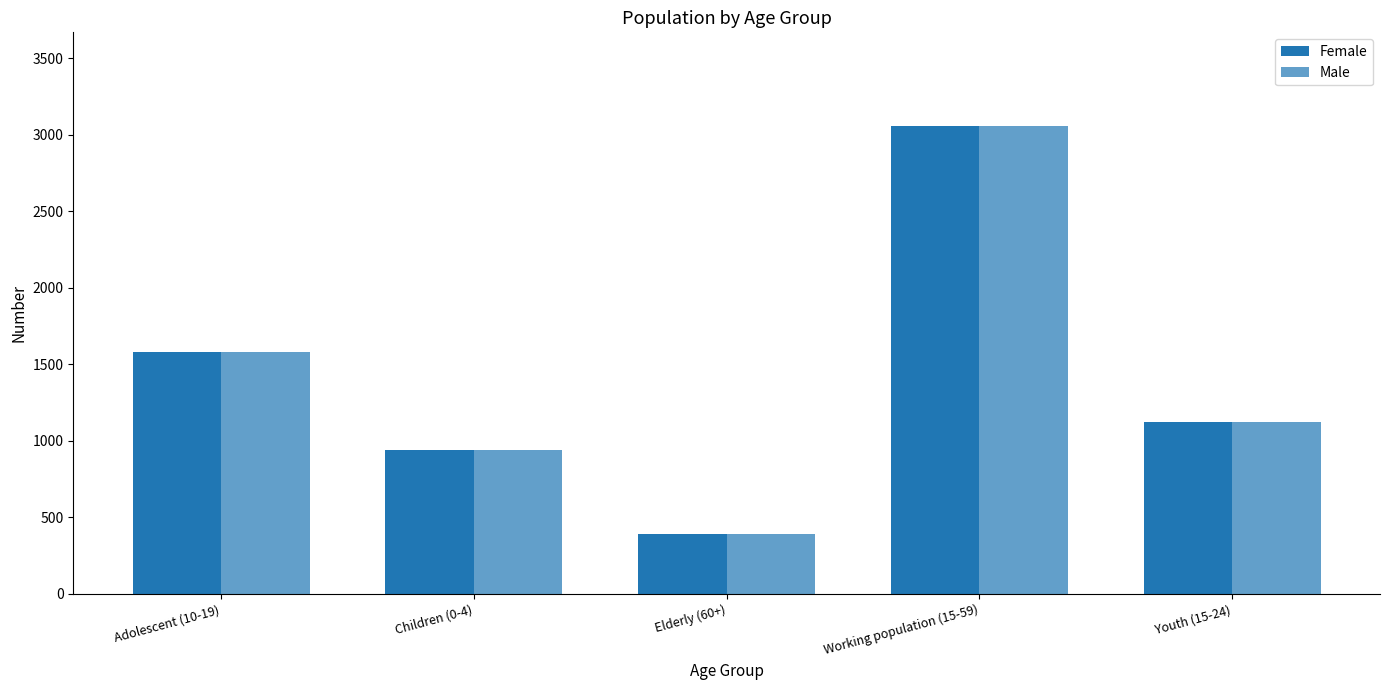

How many bars are there in total?

10